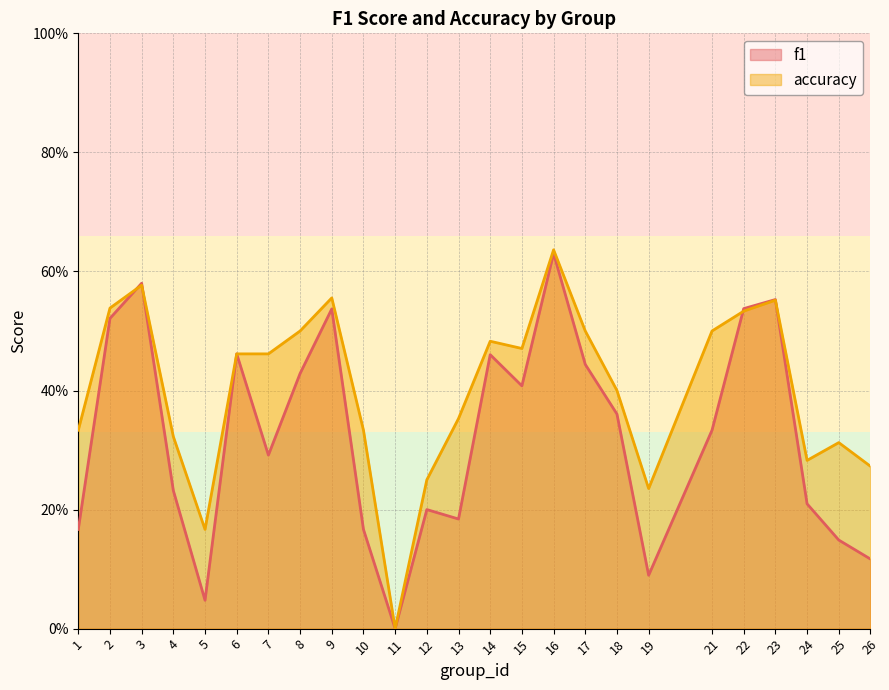

Which category has the lowest value across all series?

11